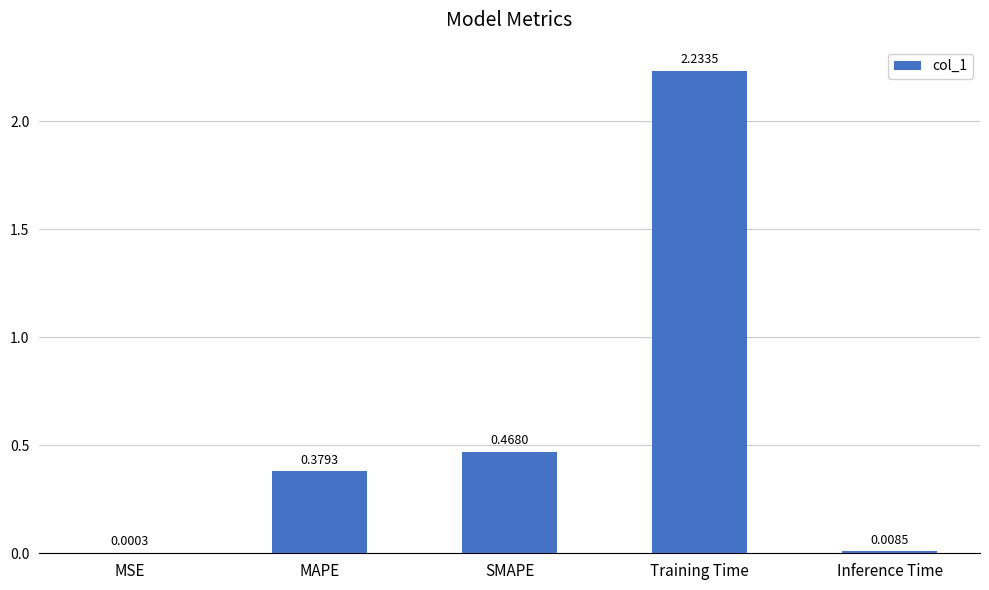

What is the sum of all values?

3.1